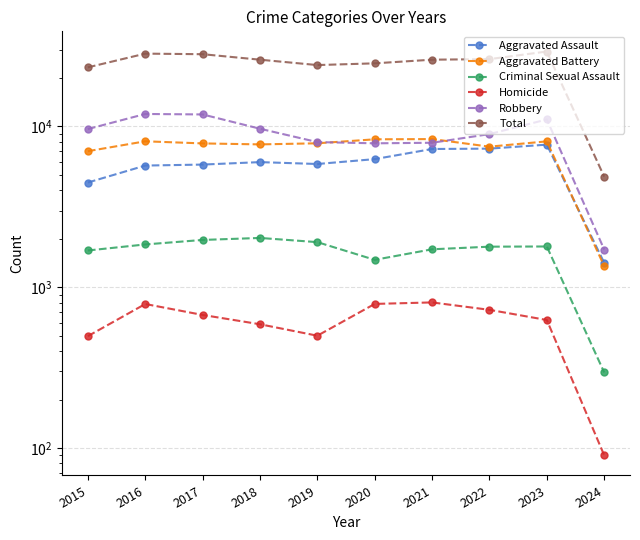

Which series has the largest total across all categories?

Total